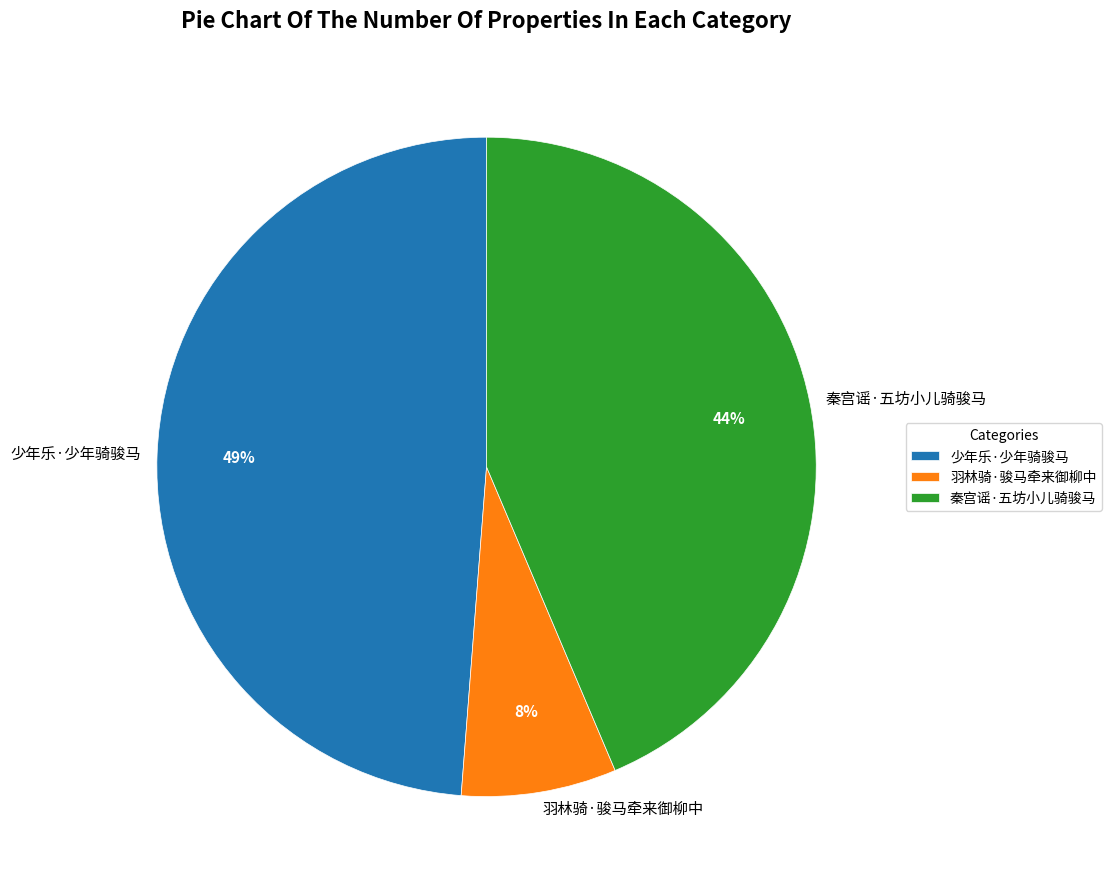

Which category has the biggest portion of the pie?

少年乐·少年骑骏马